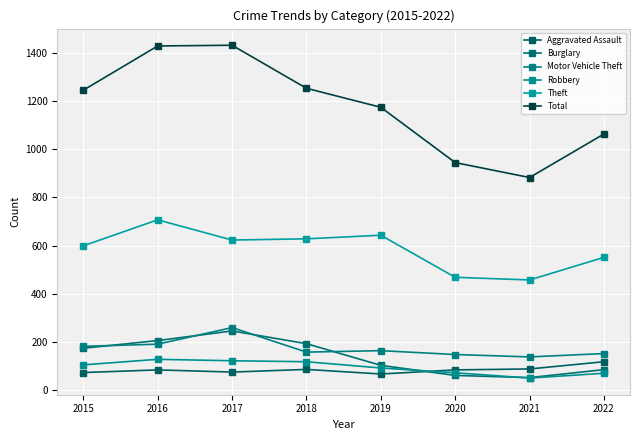

Read the Motor Vehicle Theft value at 2015.

181